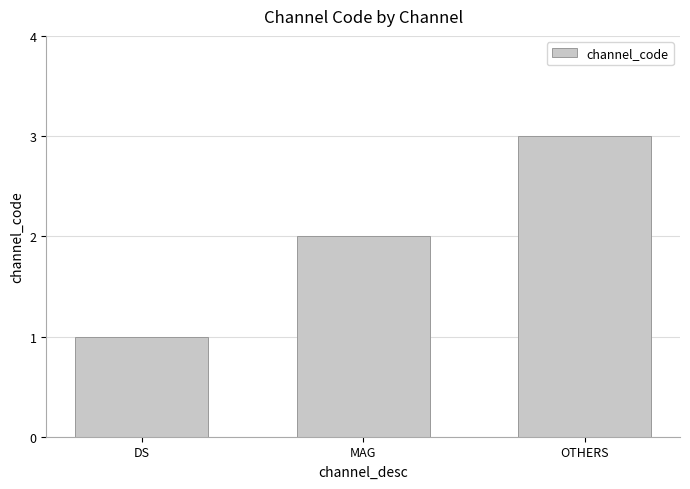

The chart shows a value of 1 at DS. True or false?

True